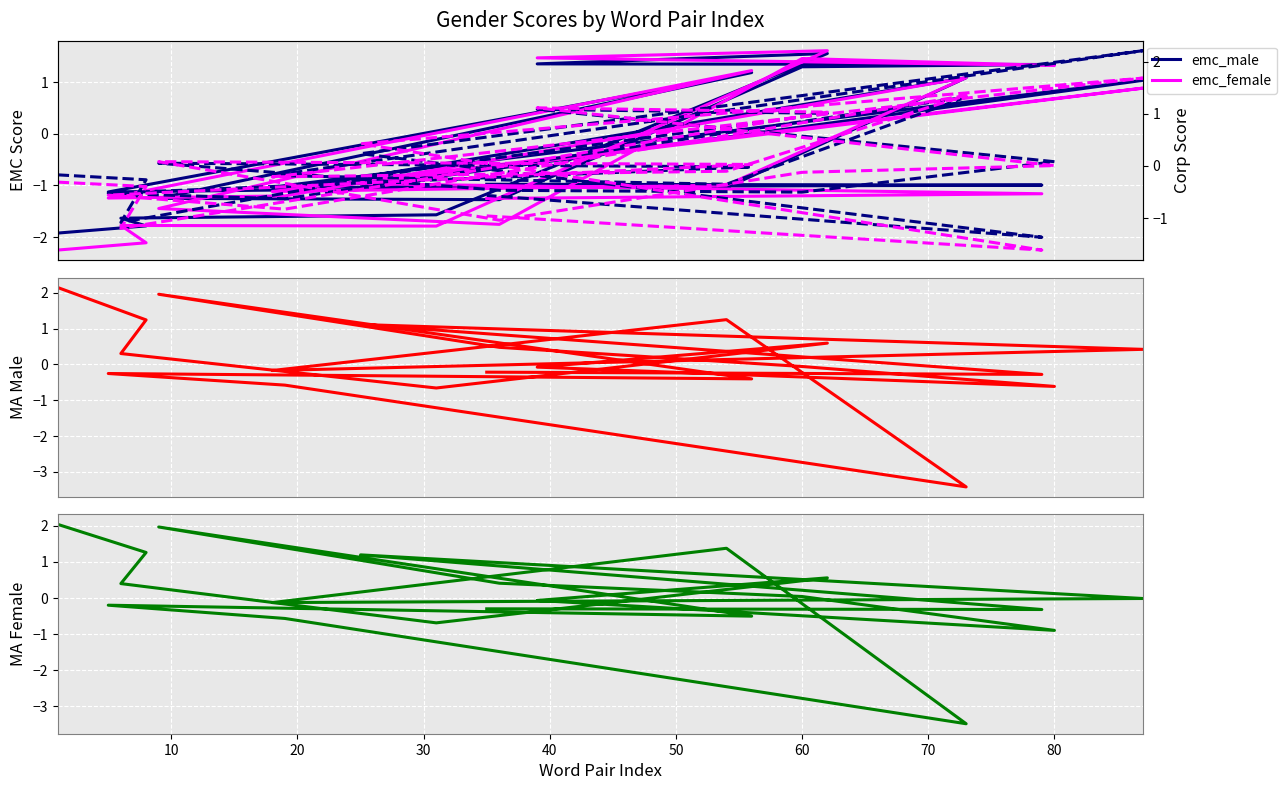

At which category is the sum across all series the highest?

40